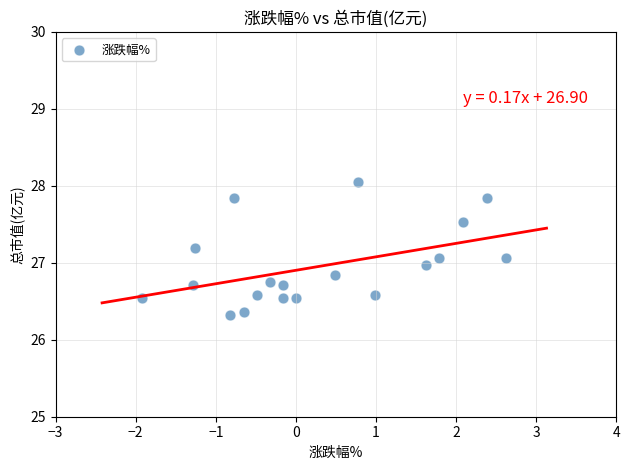

What is the range of X values (max minus min)?

4.5